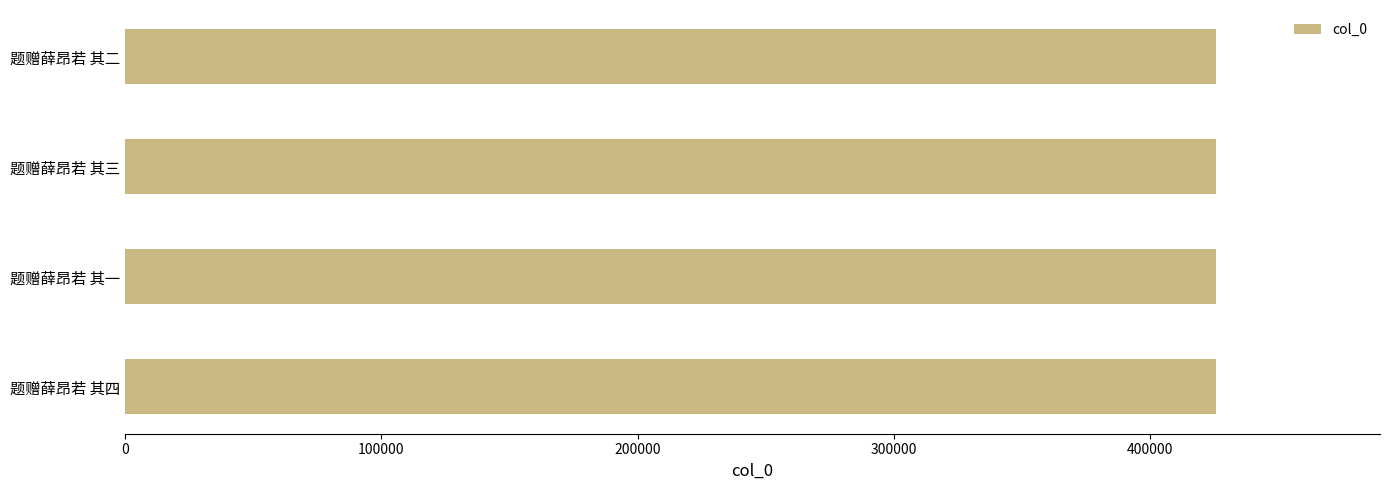

Read the value at 题赠薛昂若 其二.

425794